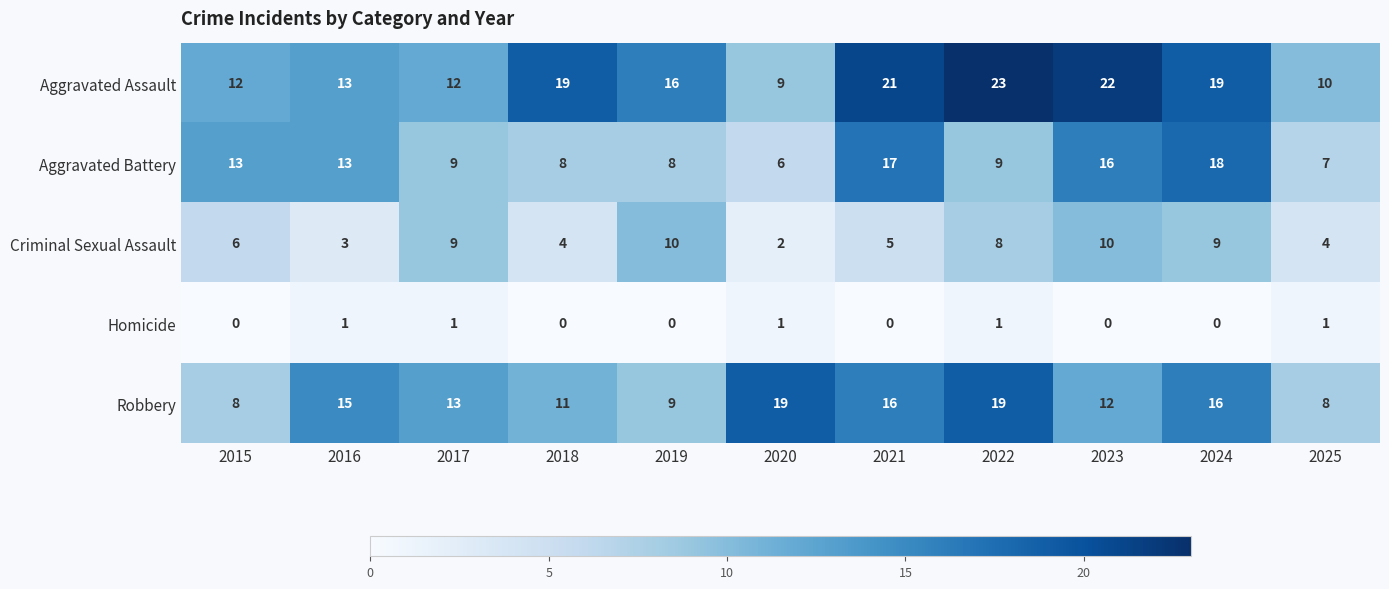

What is the average value of the Criminal Sexual Assault series?

6